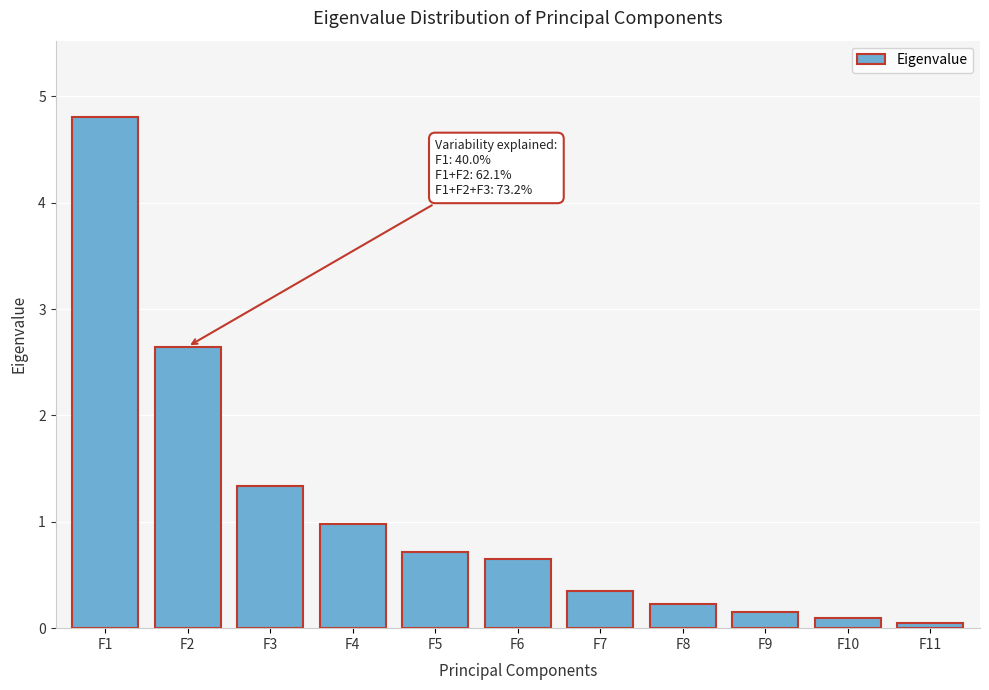

The chart shows a value of 0.3 at F7. True or false?

True